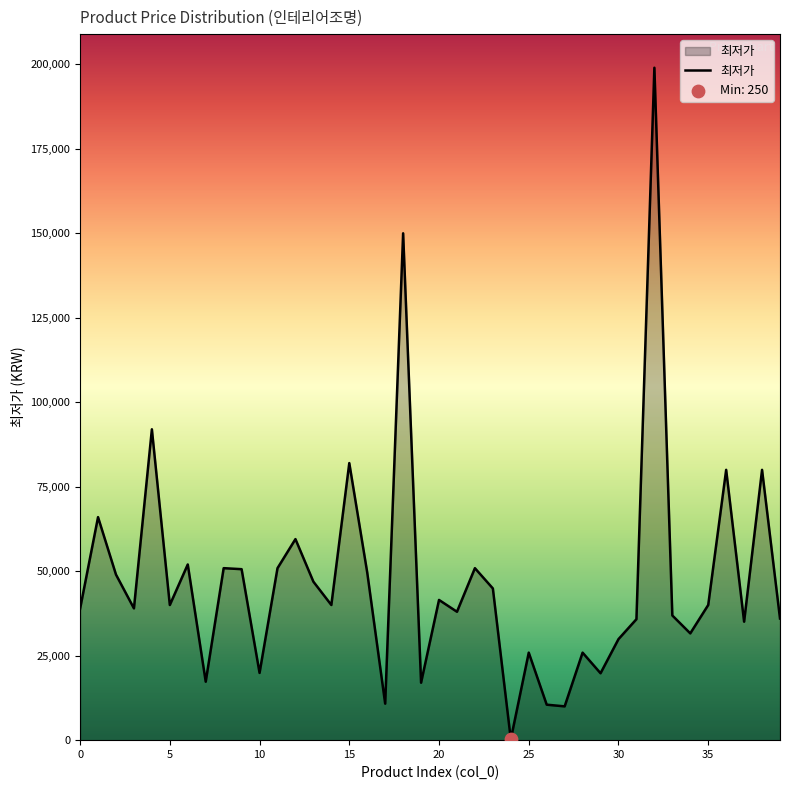

What is the maximum value shown in the chart?

199000